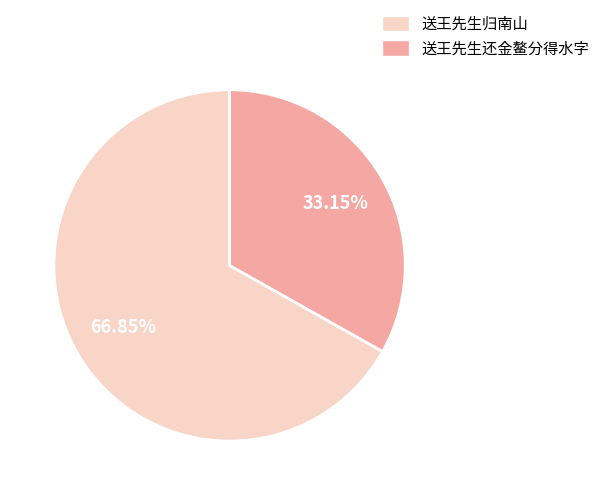

Which category has the smallest portion of the pie?

送王先生还金鳌分得水字